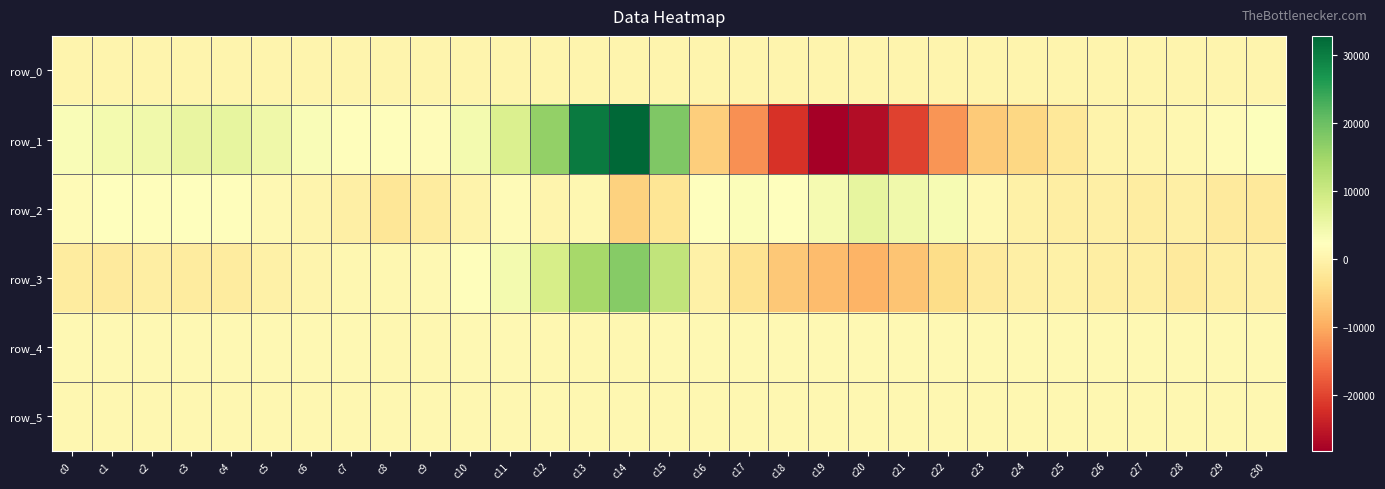

How many data points in row_3 are above -837?

15